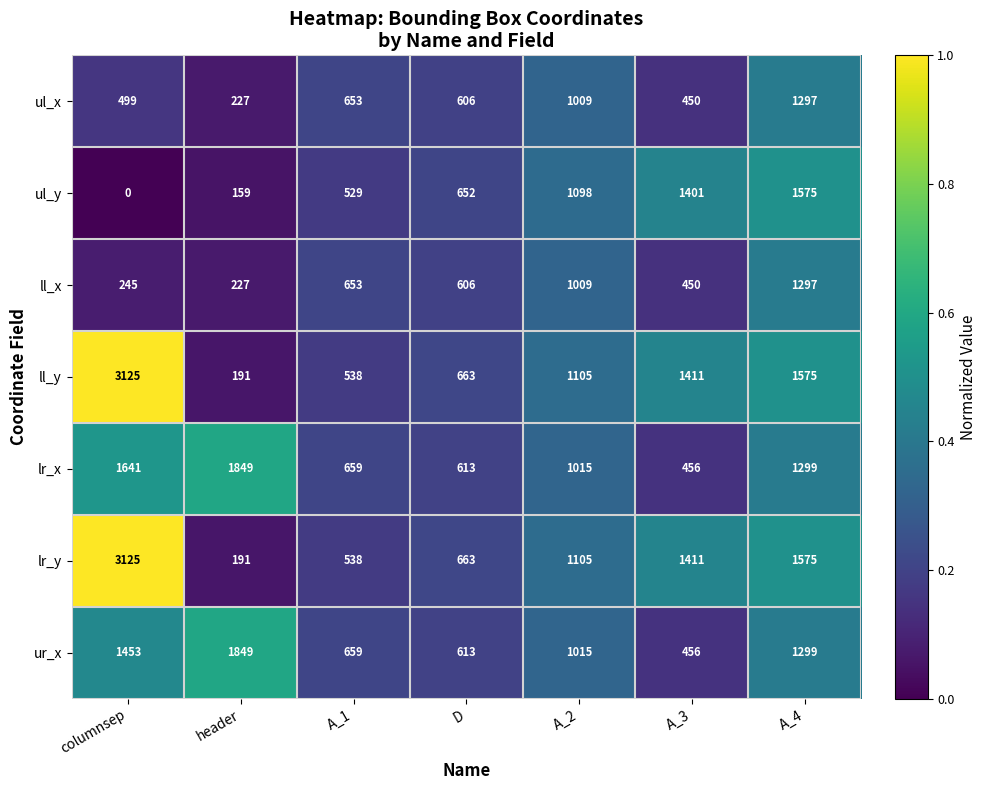

What is the difference between the maximum and second lowest values in the ll_x series?

1052